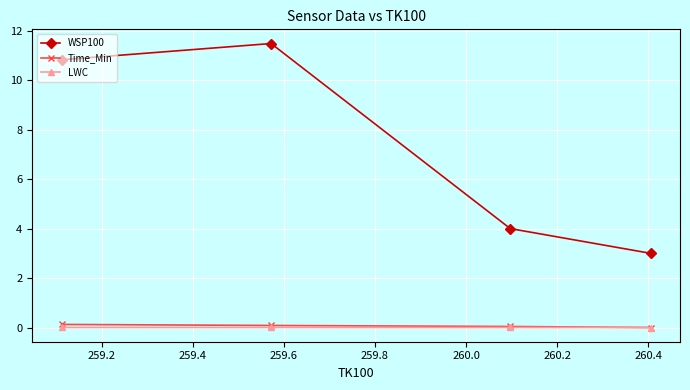

Which series has the largest total across all categories?

WSP100